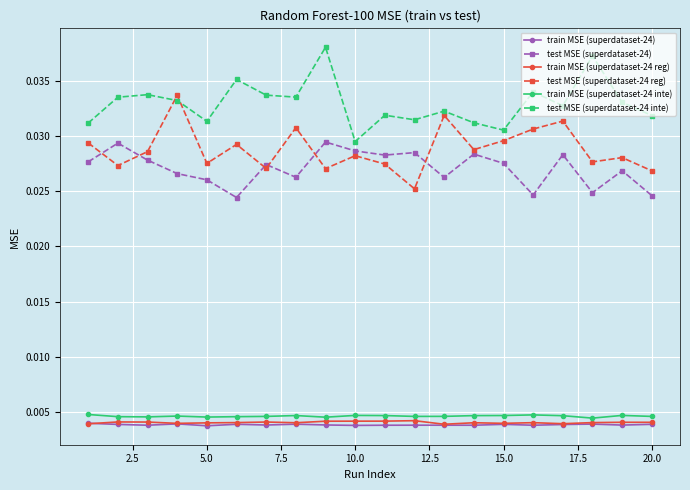

At how many categories does at least one series exceed 0?

20